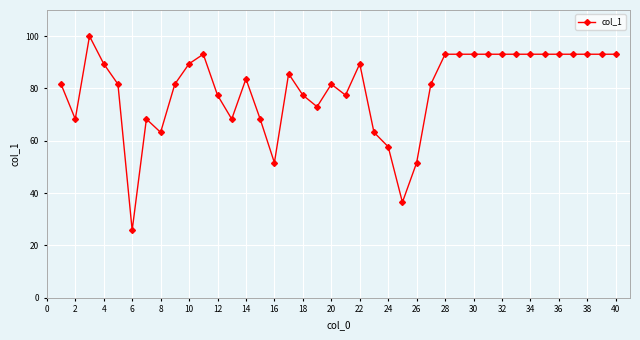

How many lines are shown in the chart?

1